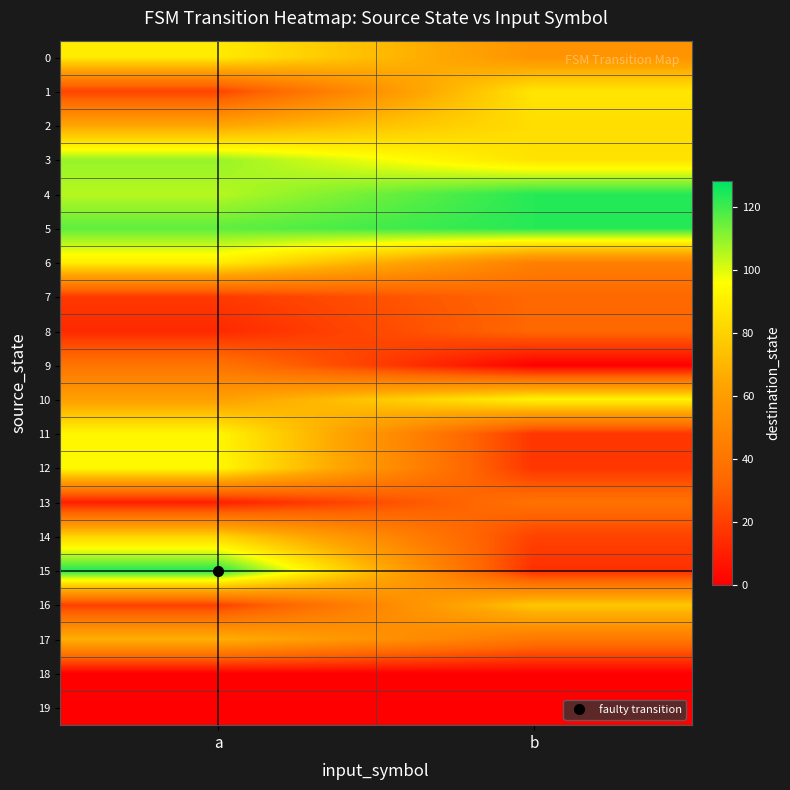

Rank the series at a from highest to lowest value.

15, 5, 3, 4, 12, 11, 6, 0, 14, 17, 2, 10, 9, 1, 16, 7, 8, 13, 18, 19